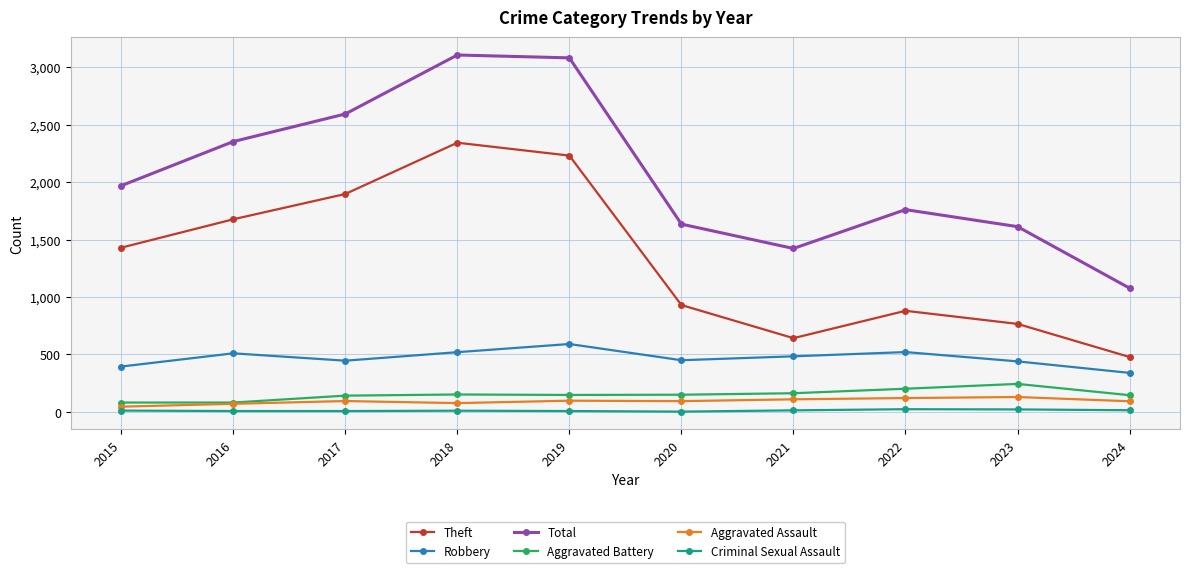

Between 2018 and 2022, which series saw the biggest shift?

Theft